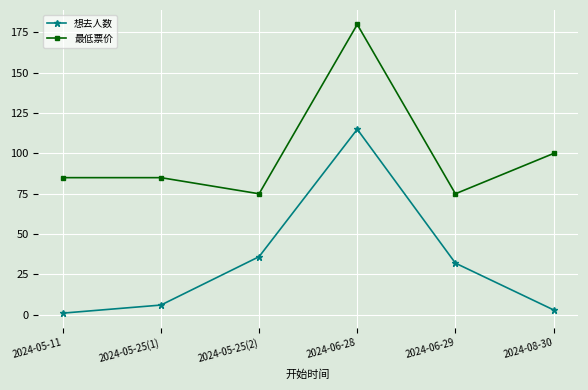

The 最低票价 series shows 22 at 2024-05-25(1). True or false?

False